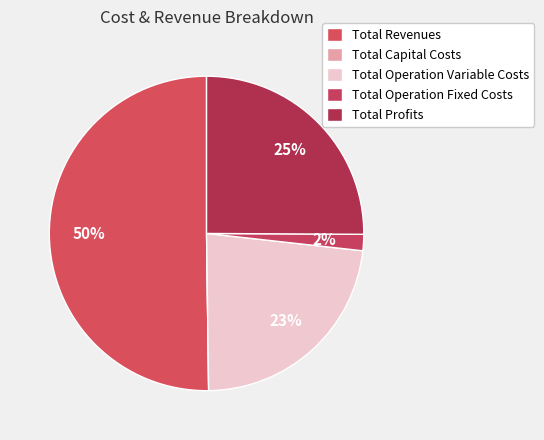

Rank the categories by value from highest to lowest.

Total Revenues, Total Profits, Total Operation Variable Costs, Total Operation Fixed Costs, Total Capital Costs